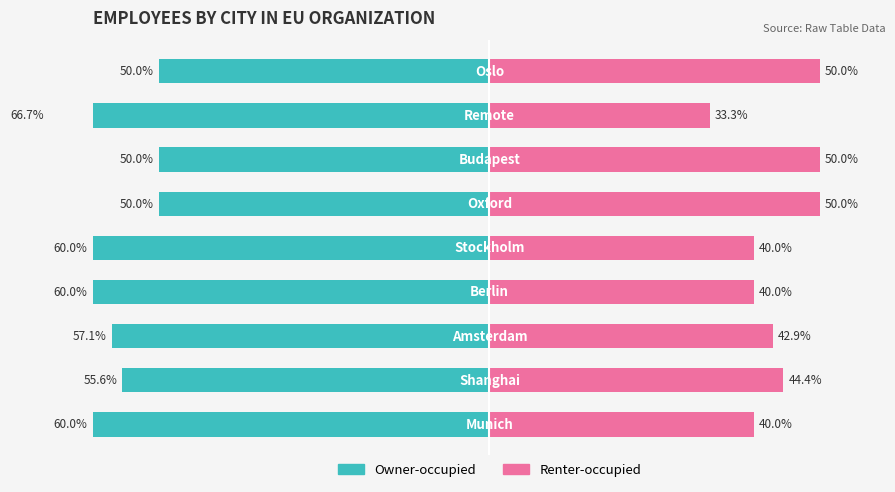

Which series changed the most between 3 and 5?

Owner-occupied